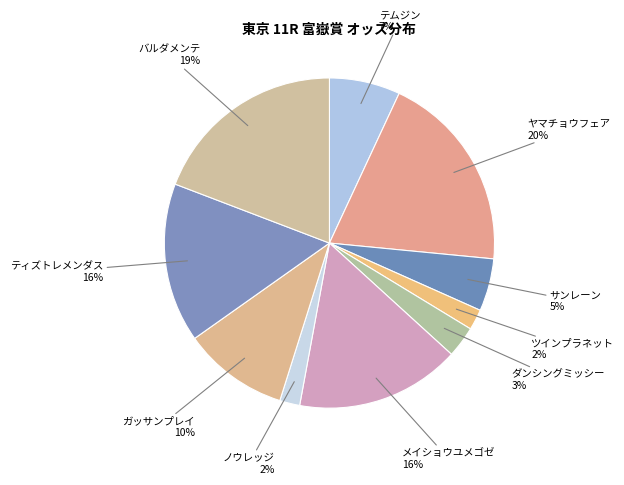

How many segments does this pie chart have?

10